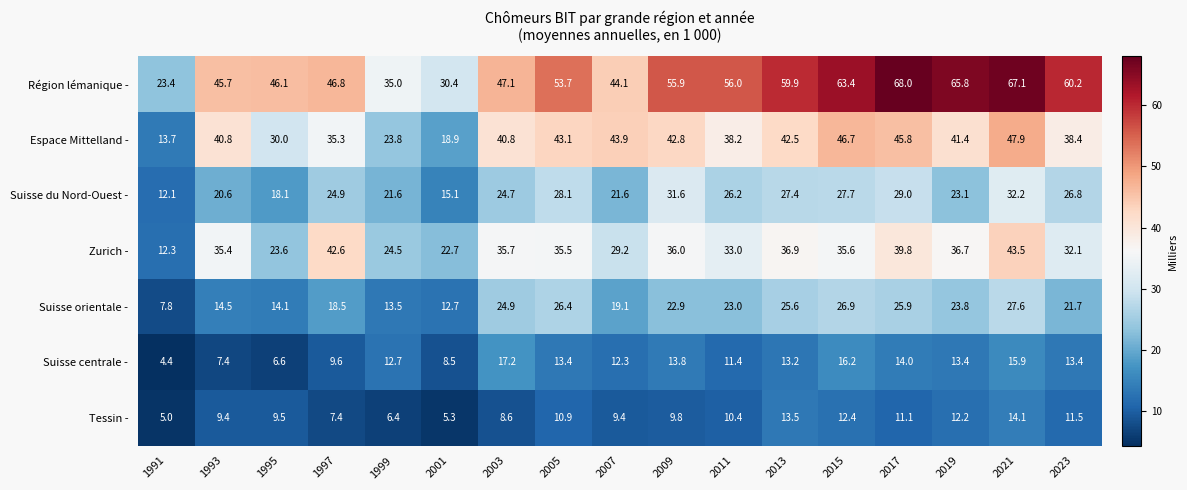

Which series changed the most between 2011 and 2017?

Région lémanique -